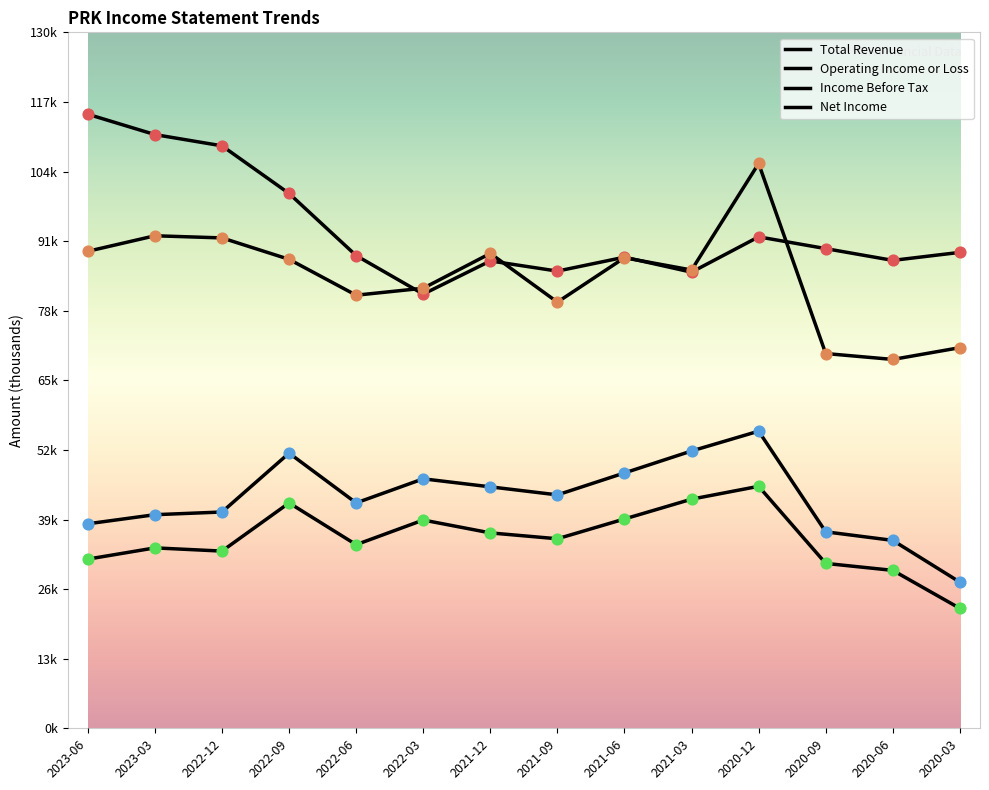

Is this an area chart (filled region under the line)?

No